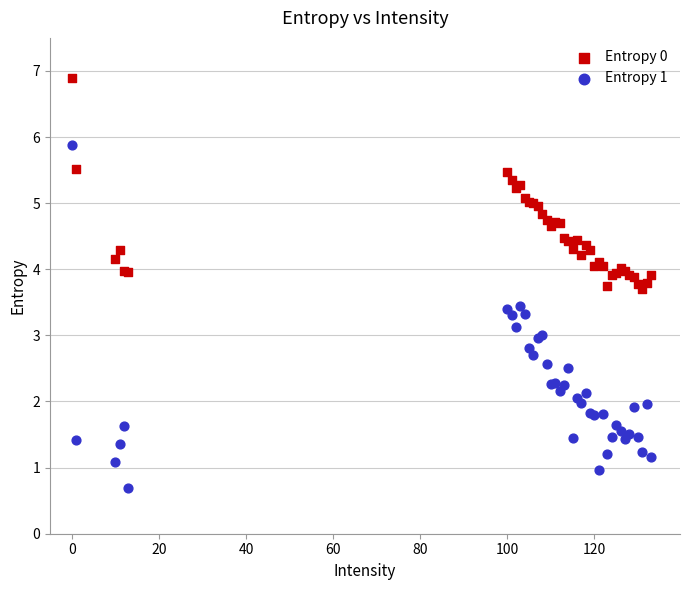

Which series reaches the minimum Y coordinate?

Entropy 1